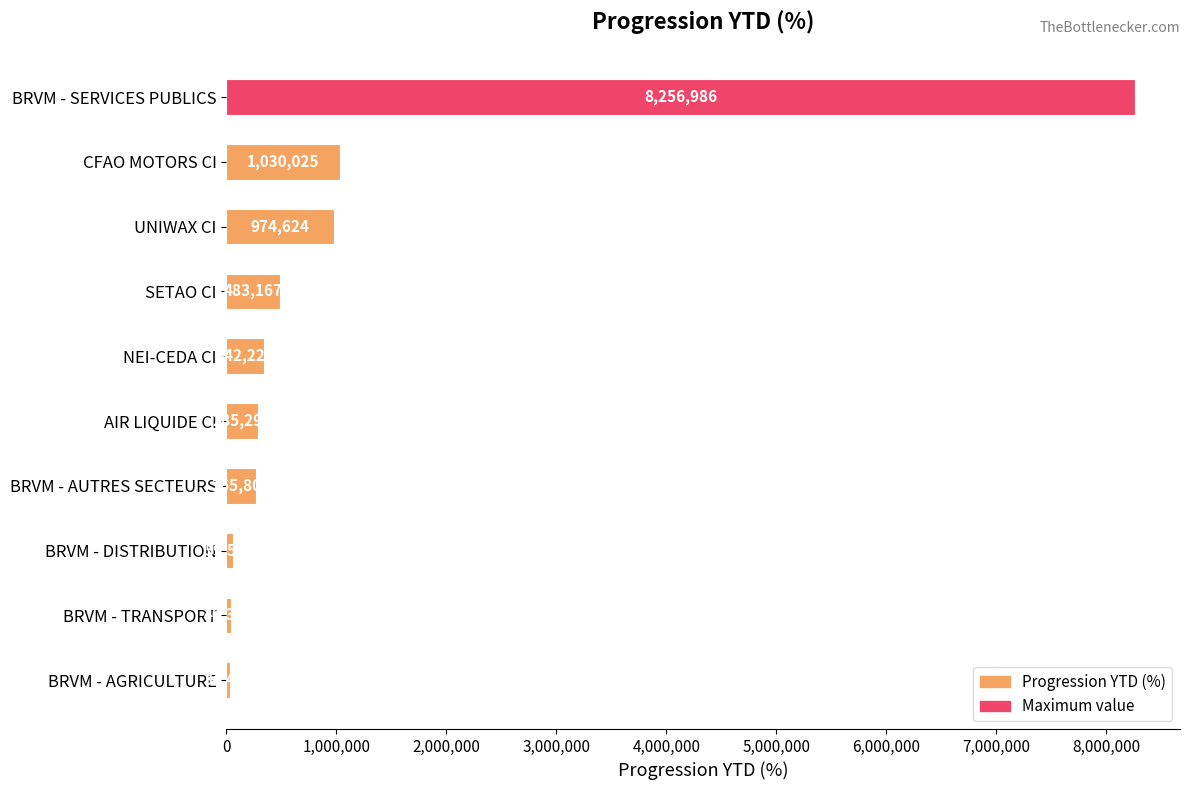

What is the difference between the maximum and second lowest values?

8216625.0